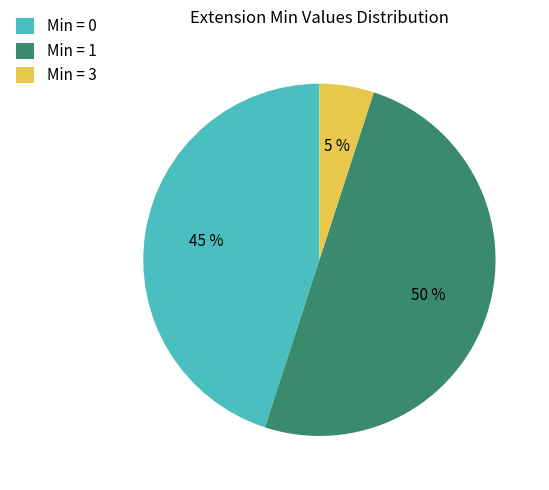

Rank the categories by value from highest to lowest.

Min = 1, Min = 0, Min = 3